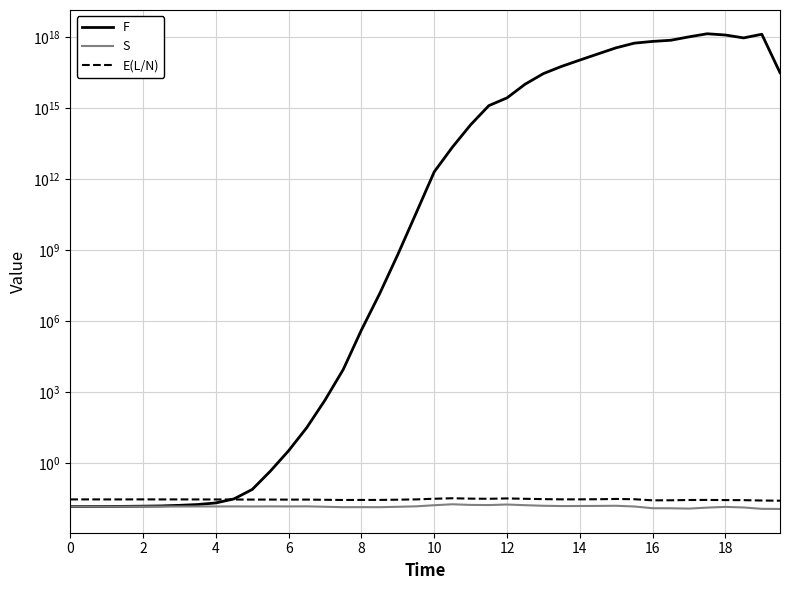

List the series in order of their peak value, highest first.

F, E(L/N), S